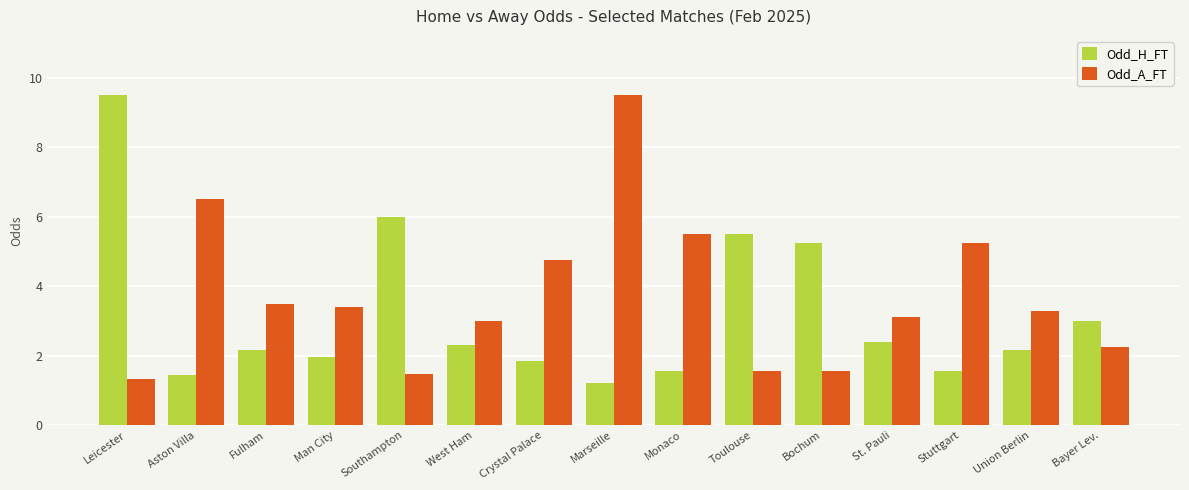

What is the difference between the maximum and minimum values in the Odd_H_FT series?

8.3